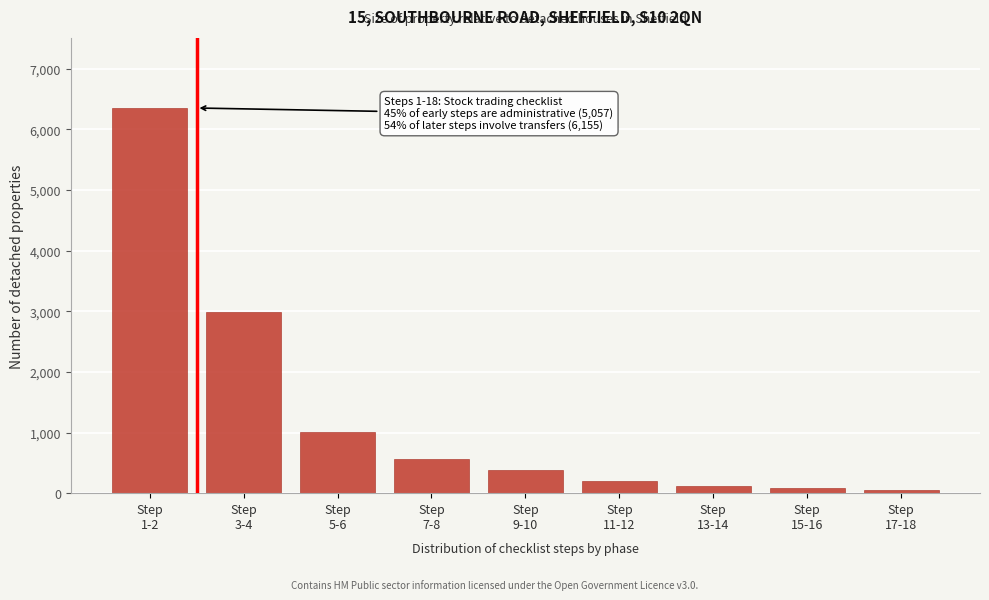

What is the greatest value displayed?

6350